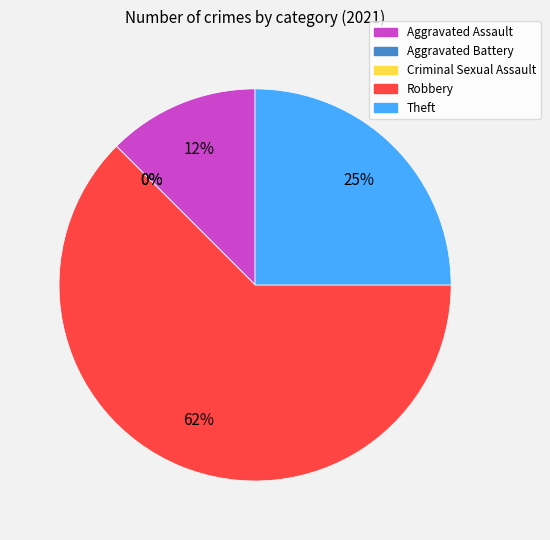

To the nearest percent, what is the combined percentage of Aggravated Assault and Theft?

38%